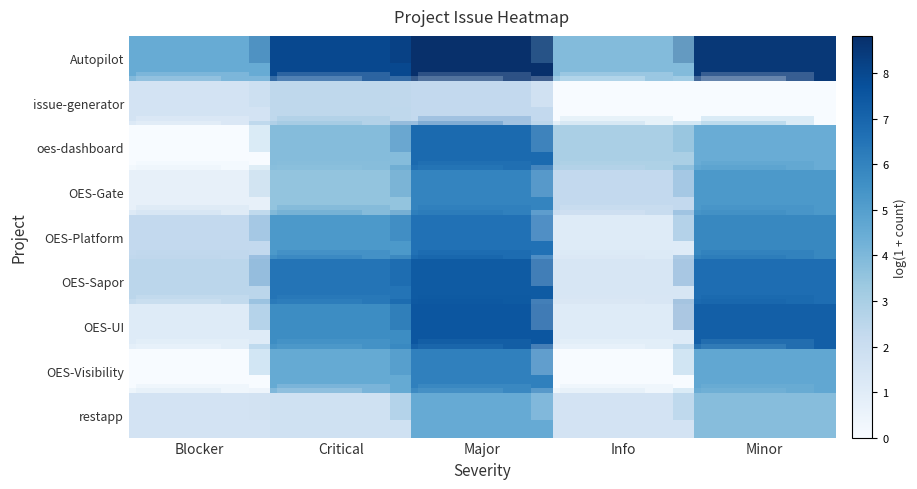

Which series has the largest range (max minus min)?

oes-dashboard